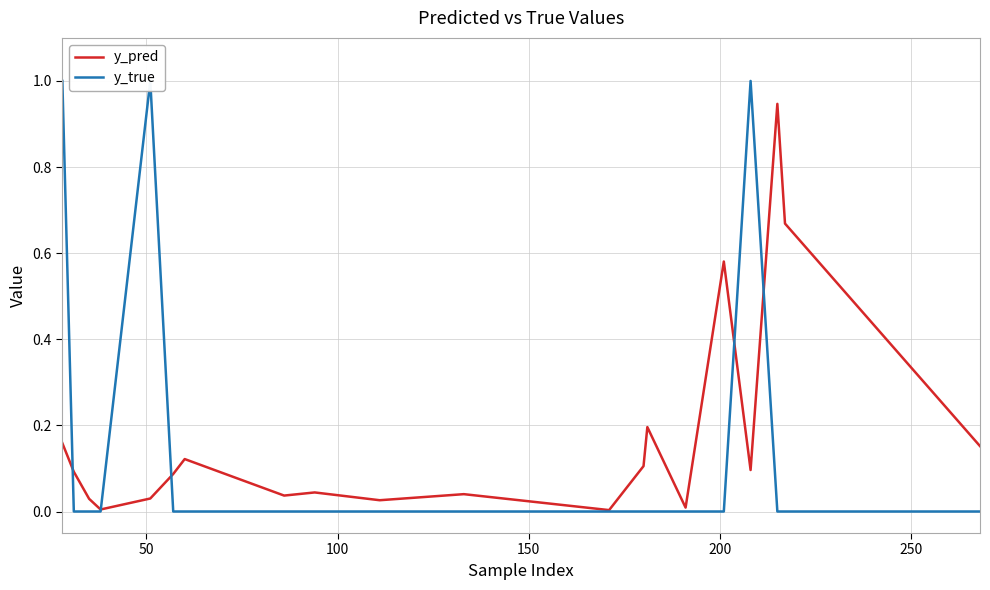

What is the average value of the y_pred series?

0.2